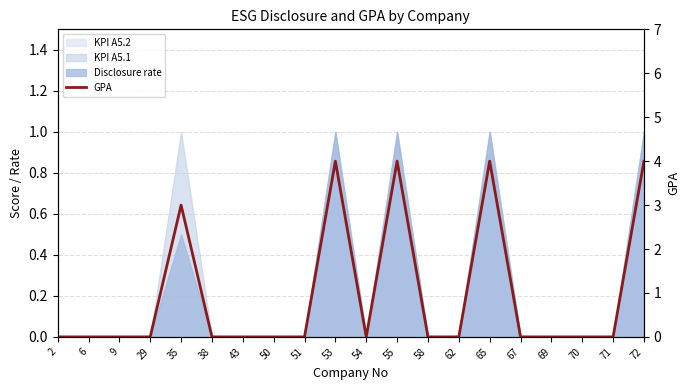

Reading right to left, list all the values displayed in this chart.

4	0	0	0	0	4	0	0	4	0	4	0	0	0	0	3	0	0	0	0